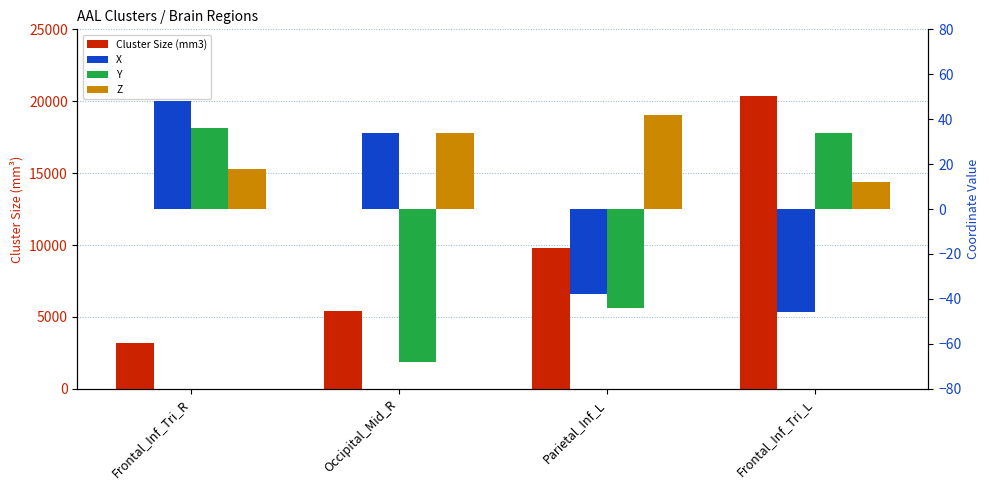

What is the spread (max minus min) of values at Parietal_Inf_L?

9860